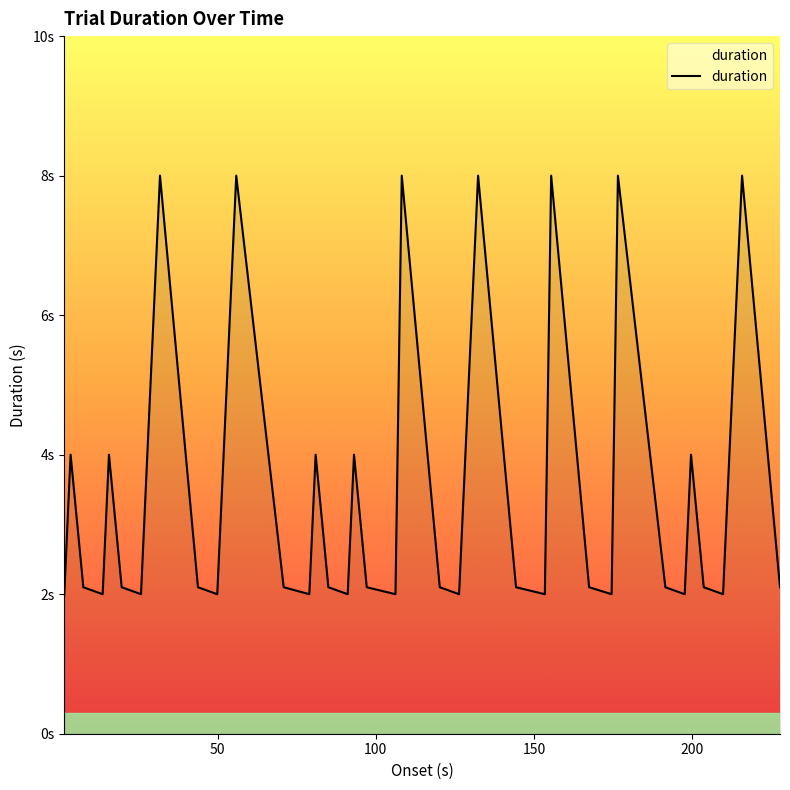

Is this an area chart (filled region under the line)?

Yes